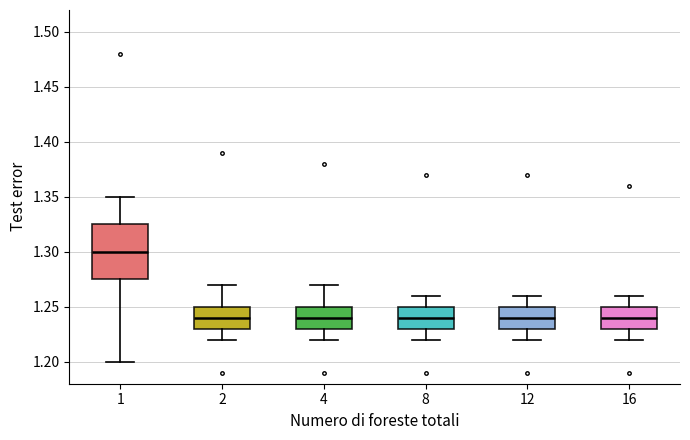

Reading left to right, read every box against the y-axis: the position of its median line, the range the box covers, and the ends of its whiskers. The values are not printed on the chart, so give them approximately, as read against the axis.

1: median 1.300, box 1.275 to 1.325, whiskers 1.200 to 1.350
2: median 1.240, box 1.230 to 1.250, whiskers 1.220 to 1.270
4: median 1.240, box 1.230 to 1.250, whiskers 1.220 to 1.270
8: median 1.240, box 1.230 to 1.250, whiskers 1.220 to 1.260
12: median 1.240, box 1.230 to 1.250, whiskers 1.220 to 1.260
16: median 1.240, box 1.230 to 1.250, whiskers 1.220 to 1.260